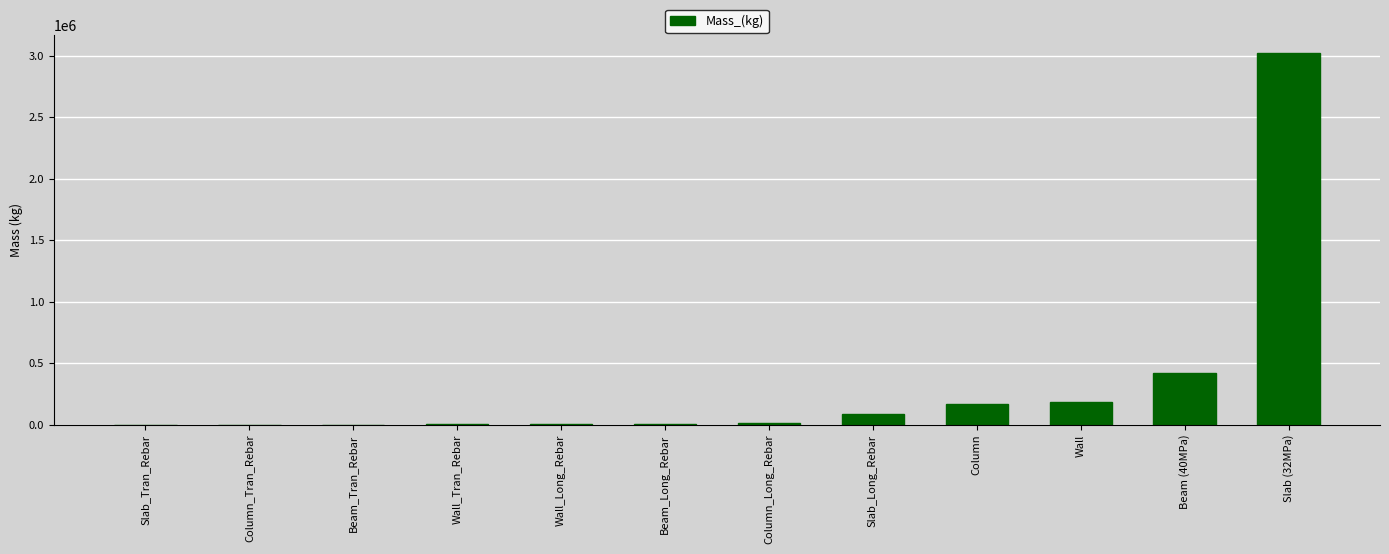

True or false: the data shows 3018451.4 at Slab (32MPa).

True